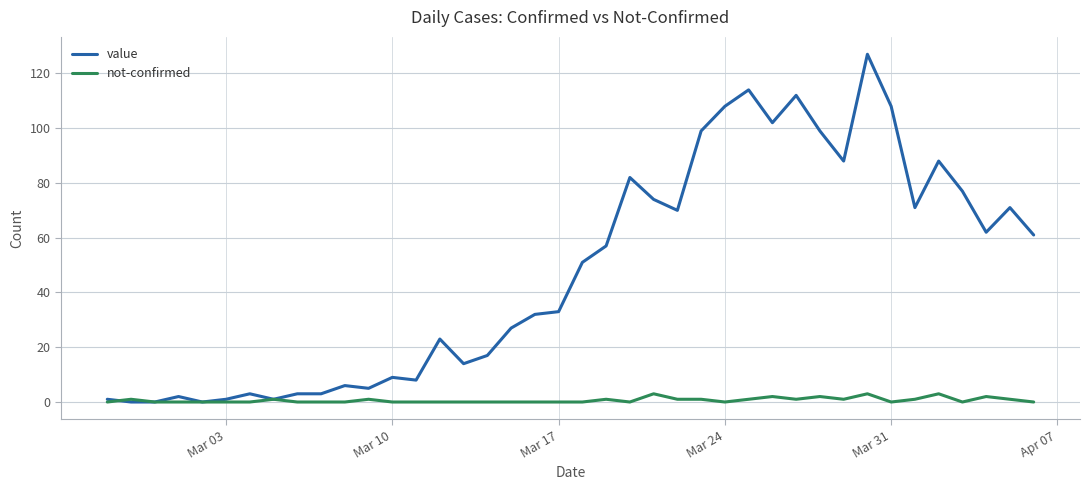

What is the maximum value for value?

127